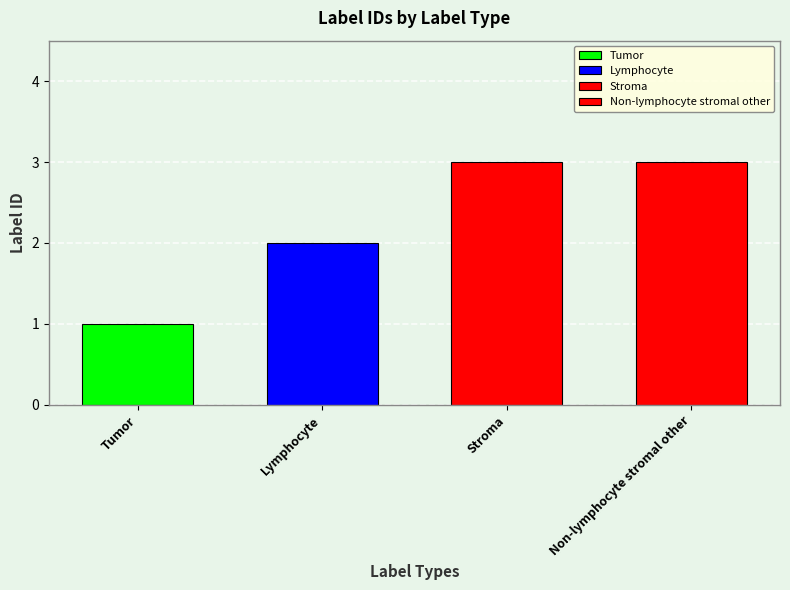

Reading left to right, list all the values displayed in this chart.

1	2	3	3